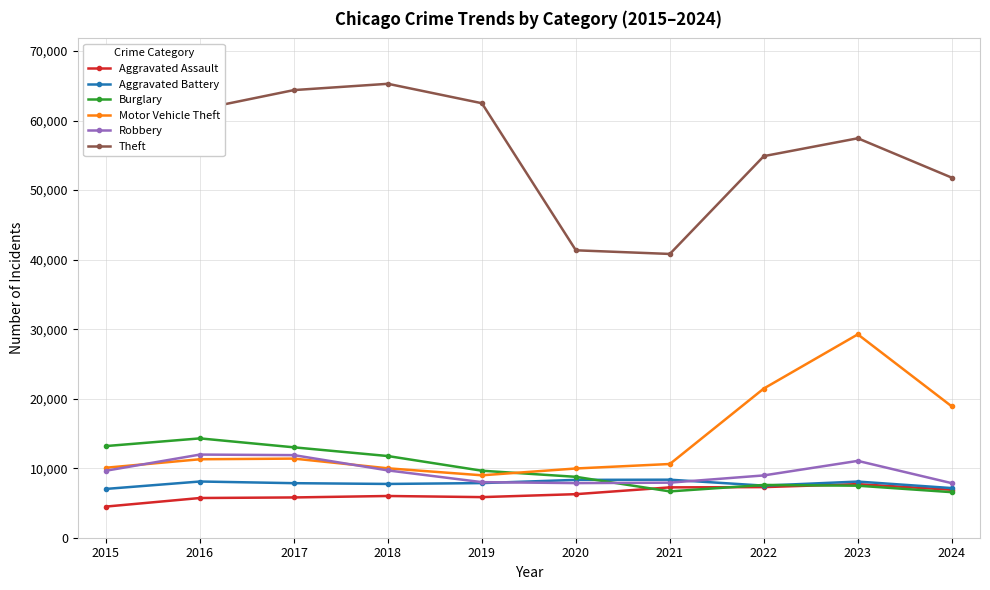

Rank the series at 2016 from highest to lowest value.

Theft, Burglary, Robbery, Motor Vehicle Theft, Aggravated Battery, Aggravated Assault